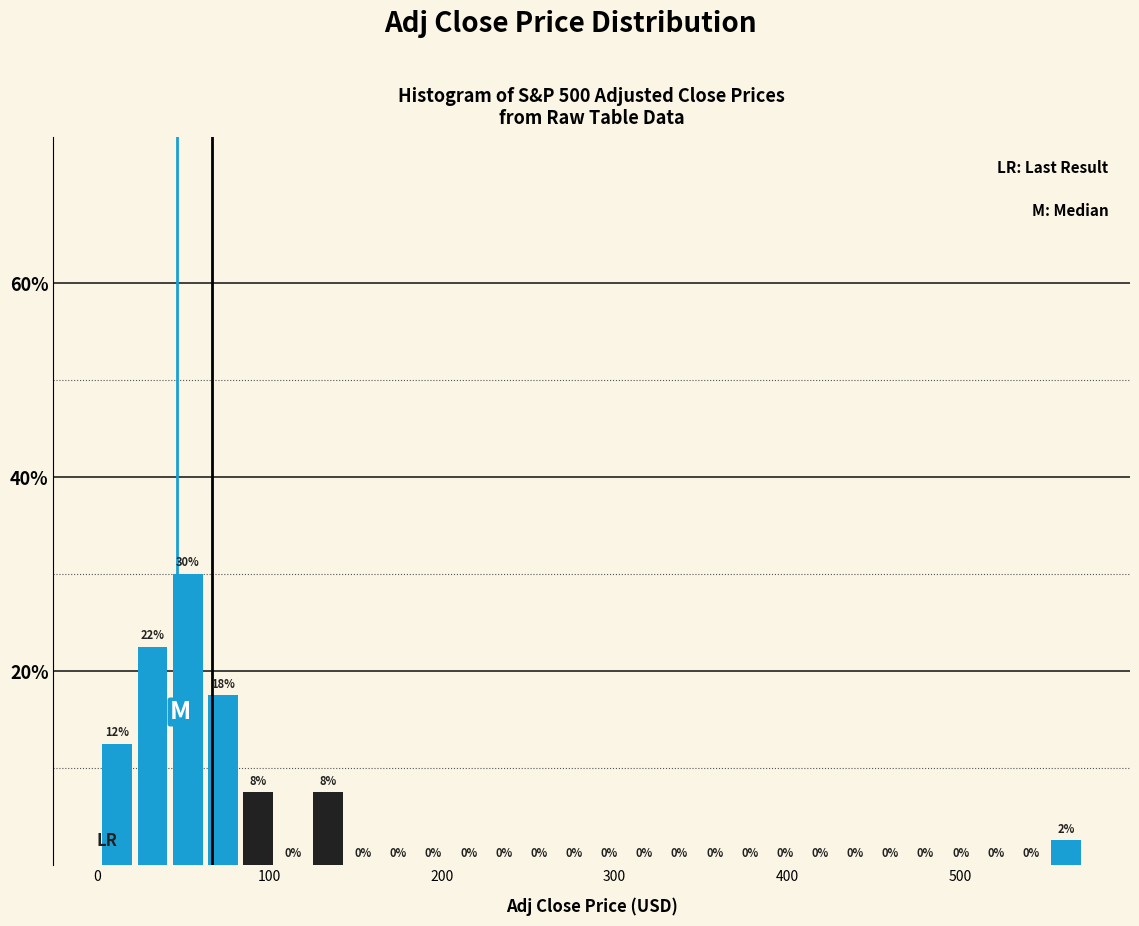

Around what value on the x-axis is the tallest bar? Give the approximate position of its centre, as read against the axis.

50